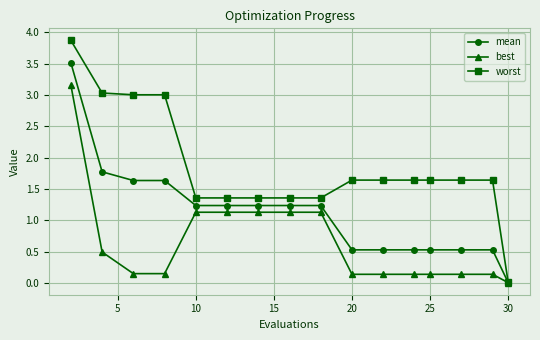

What is the maximum value for mean?

3.5